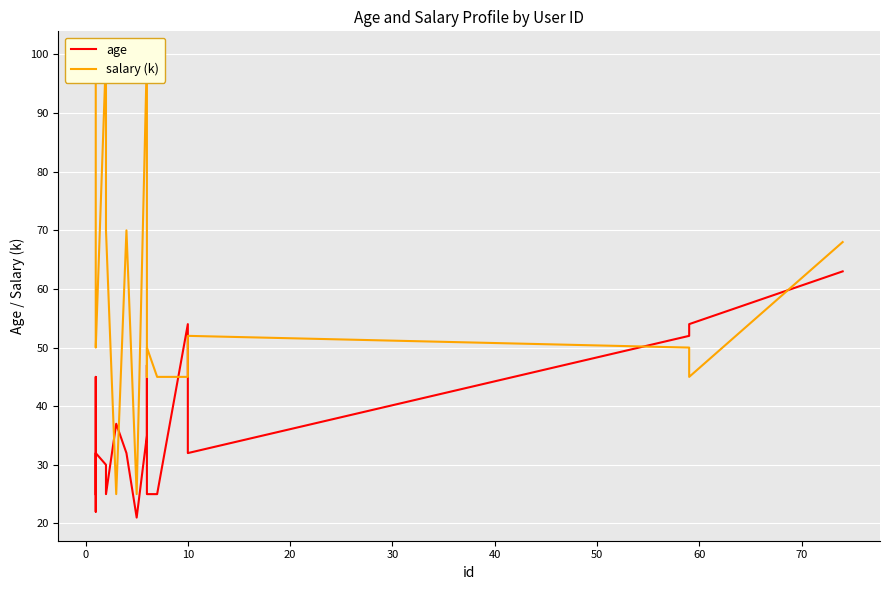

Does the chart display data point markers on the line(s)?

No